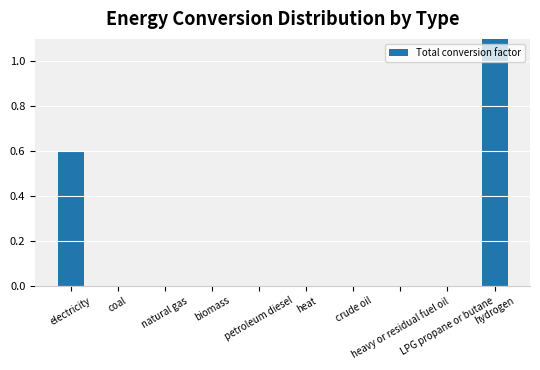

The chart shows a value of 0.0 at petroleum diesel. True or false?

True